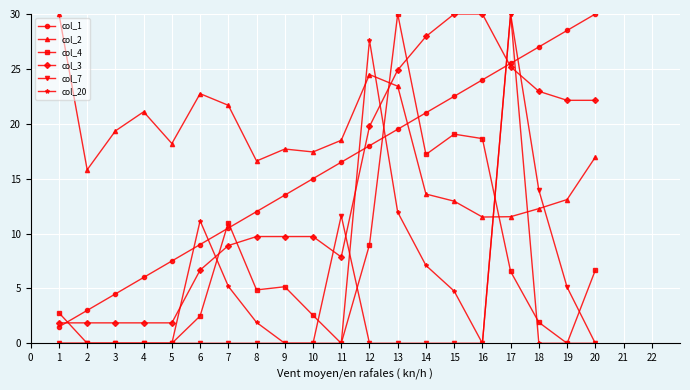

Which series ends up on top after the final intersection of col_20 and col_4?

col_4